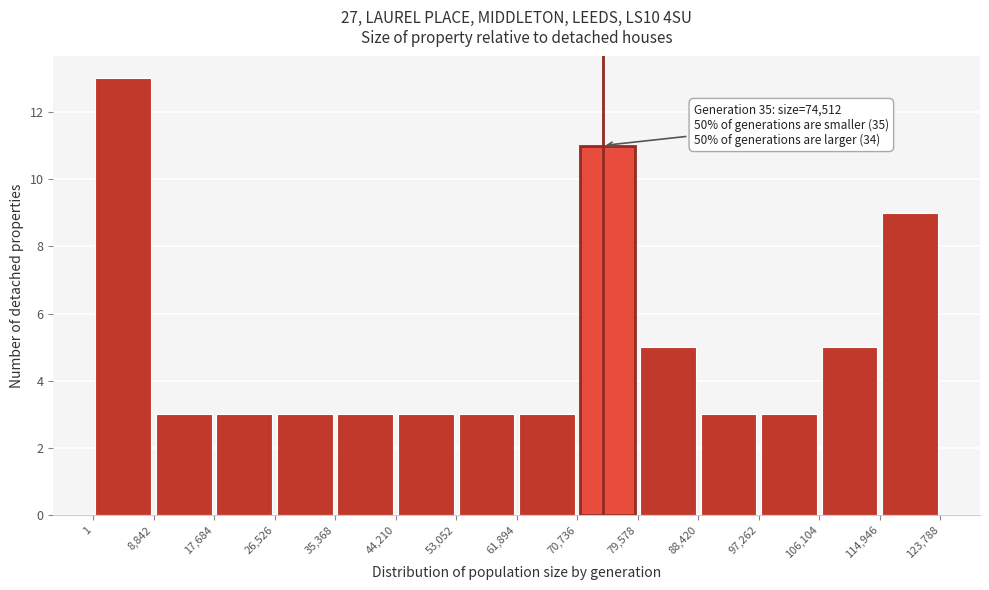

Over which range of the x-axis is the bar tallest?

1 to 8,842